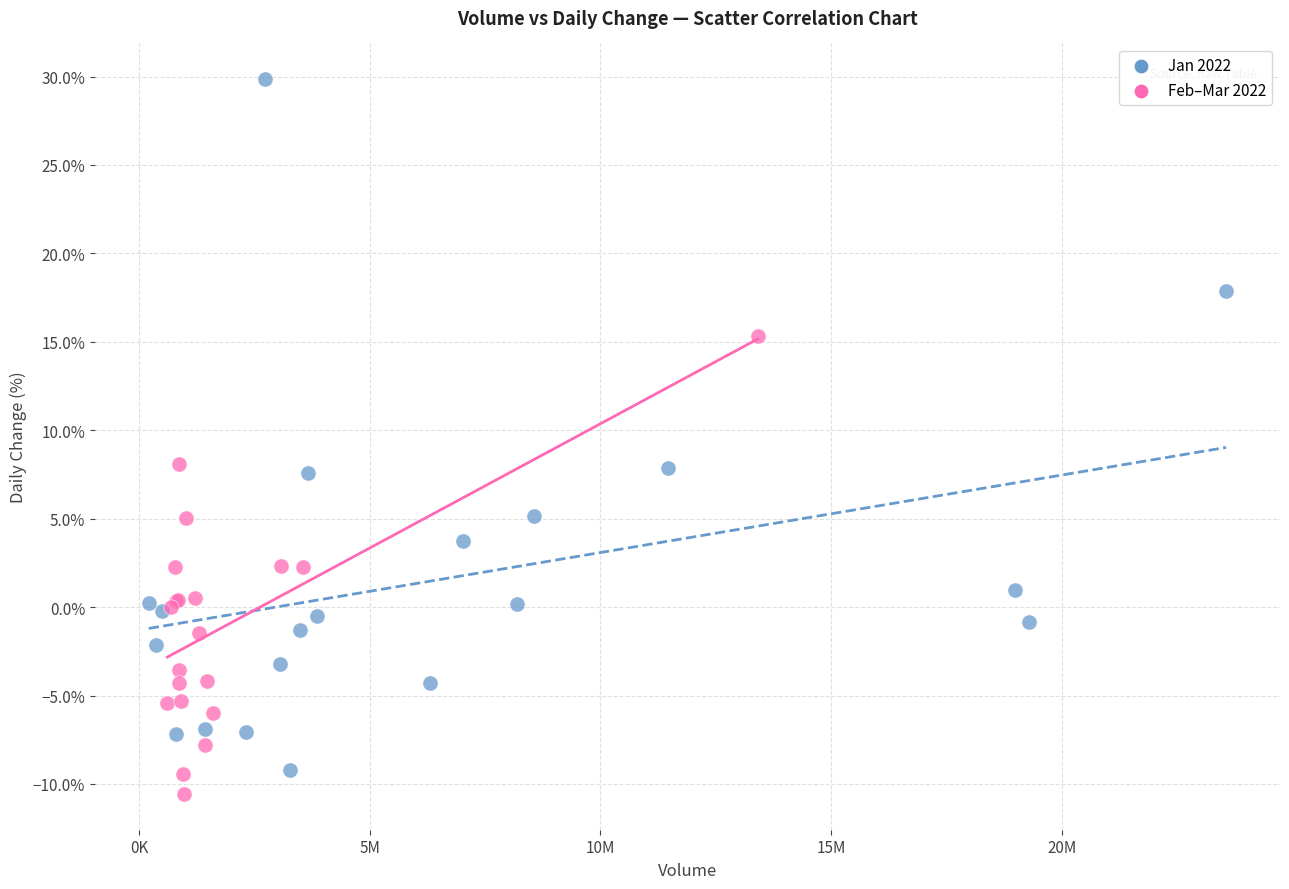

Which series reaches the maximum Y coordinate?

Jan 2022